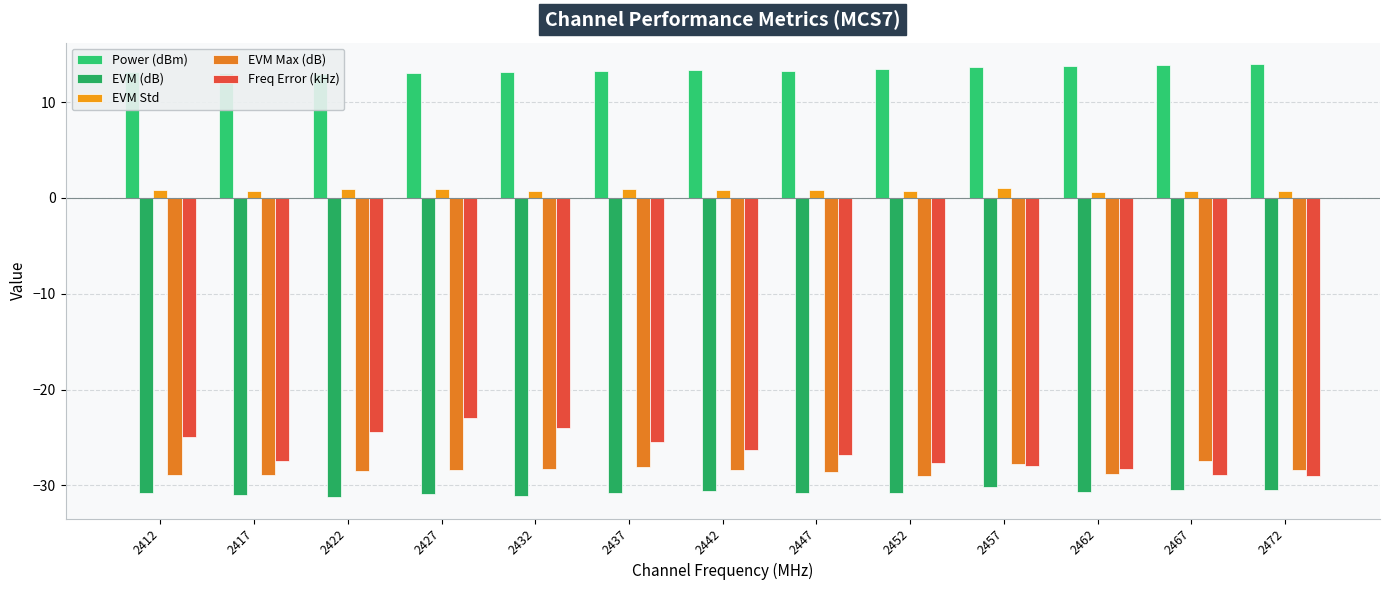

Is the value of Freq Error (kHz) at 2427 greater than the value of Power (dBm) at 2452?

No